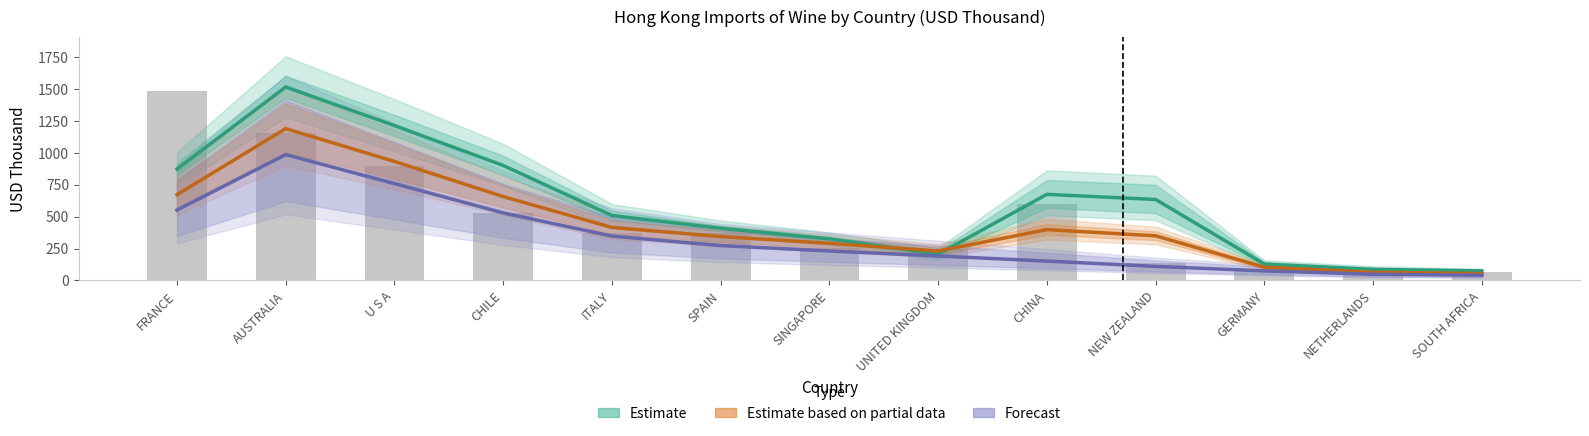

Reading right to left, transcribe all the data shown in this chart.

Estimate: SOUTH AFRICA=75.6	NETHERLANDS=85.8	GERMANY=128.5	NEW ZEALAND=634.4	CHINA=674.7	UNITED KINGDOM=205.4	SINGAPORE=325.7	SPAIN=408.1	ITALY=508.7	CHILE=900.9	U S A=1213.5	AUSTRALIA=1515.9	FRANCE=873.0
Estimate based on partial data: SOUTH AFRICA=53.5	NETHERLANDS=63.7	GERMANY=103.4	NEW ZEALAND=349.5	CHINA=398.2	UNITED KINGDOM=230.3	SINGAPORE=290.7	SPAIN=344.0	ITALY=414.9	CHILE=657.1	U S A=932.2	AUSTRALIA=1189.7	FRANCE=672.0
Forecast: SOUTH AFRICA=41.1	NETHERLANDS=48.2	GERMANY=74.7	NEW ZEALAND=110.0	CHINA=151.6	UNITED KINGDOM=191.5	SINGAPORE=230.7	SPAIN=273.1	ITALY=347.5	CHILE=529.4	U S A=758.7	AUSTRALIA=986.1	FRANCE=551.7